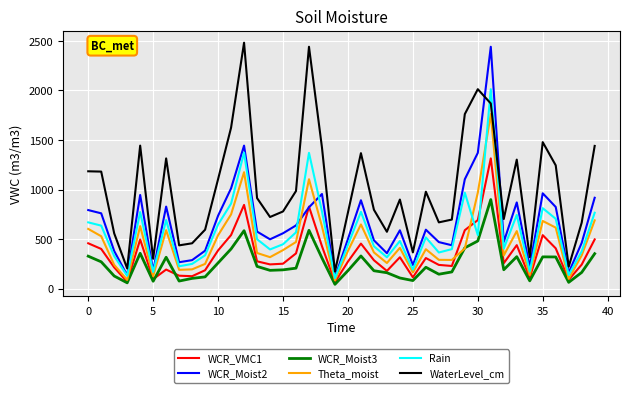

What is the lowest value of the Theta_moist series?

84